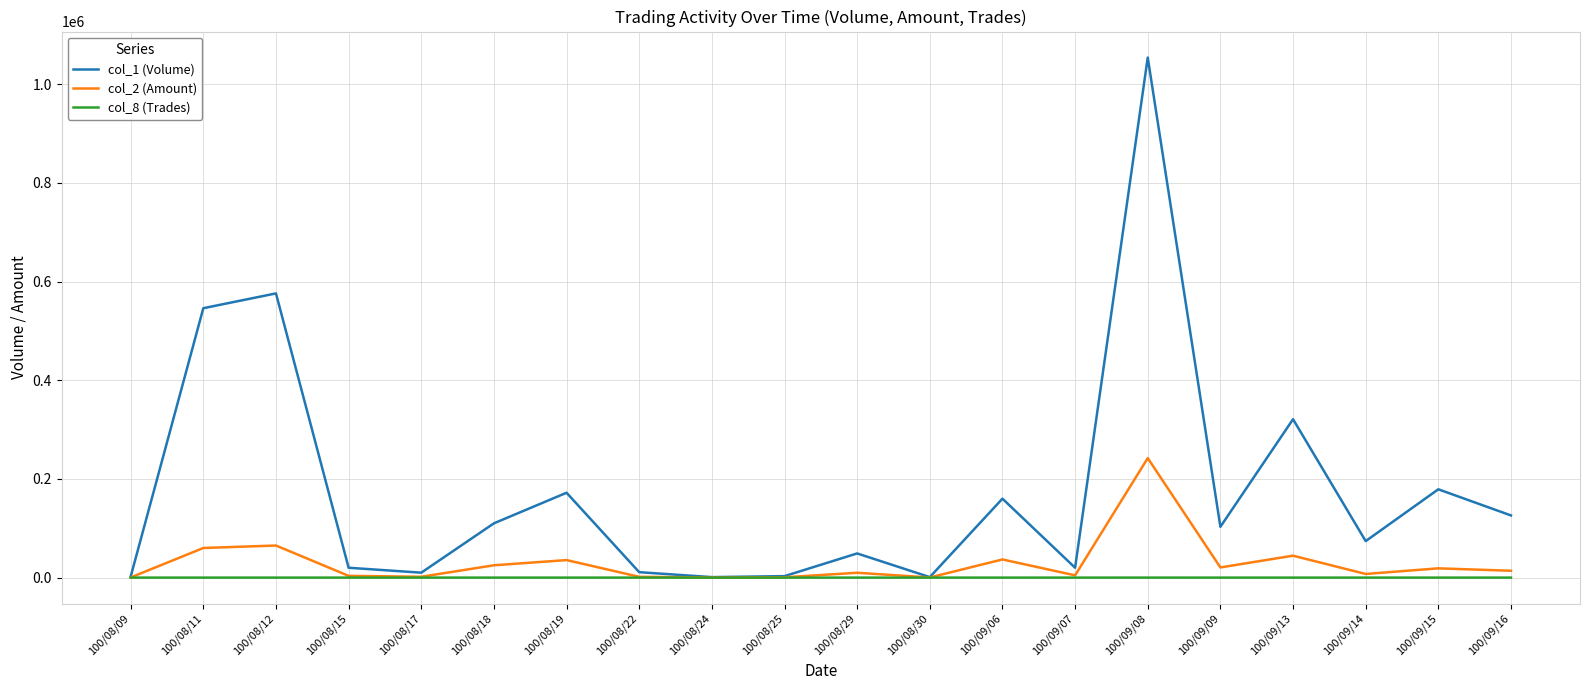

Is the value of col_2 (Amount) at 100/08/29 greater than the value of col_1 (Volume) at 100/08/12?

No